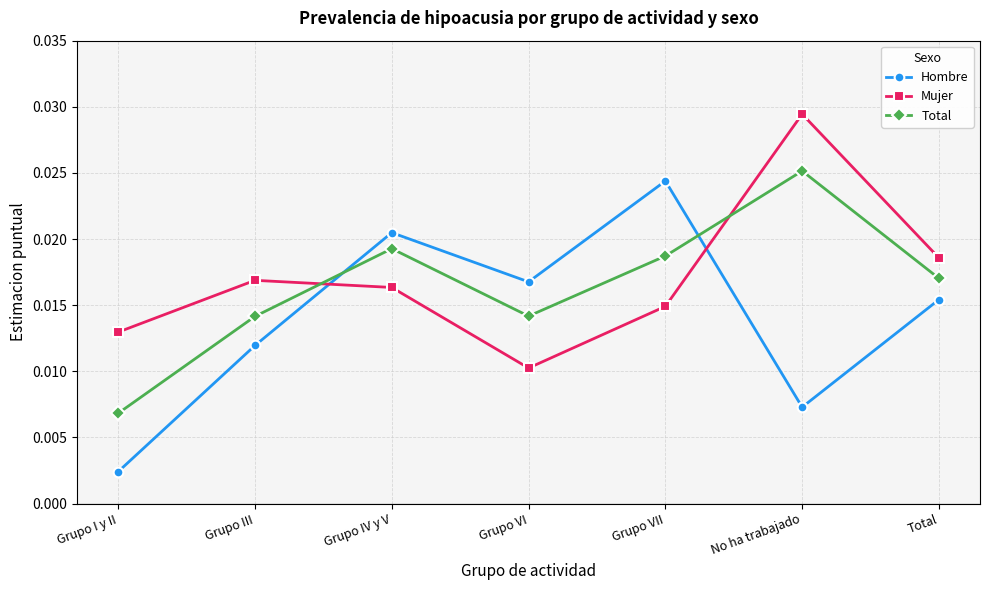

What is the sum of all Total values?

0.1